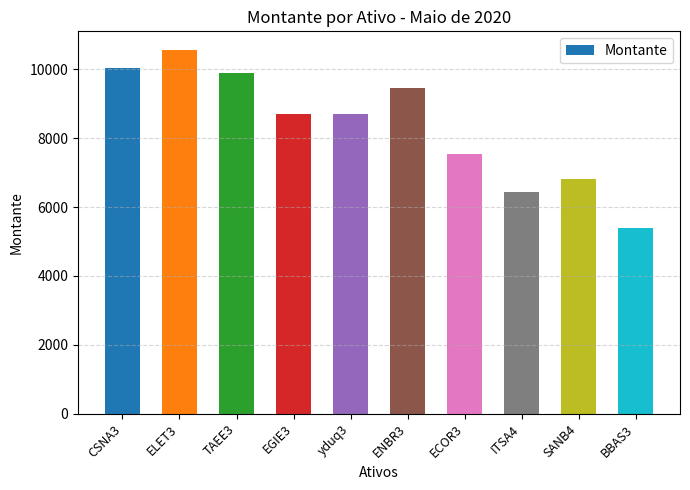

What is the sum of all values?

83516